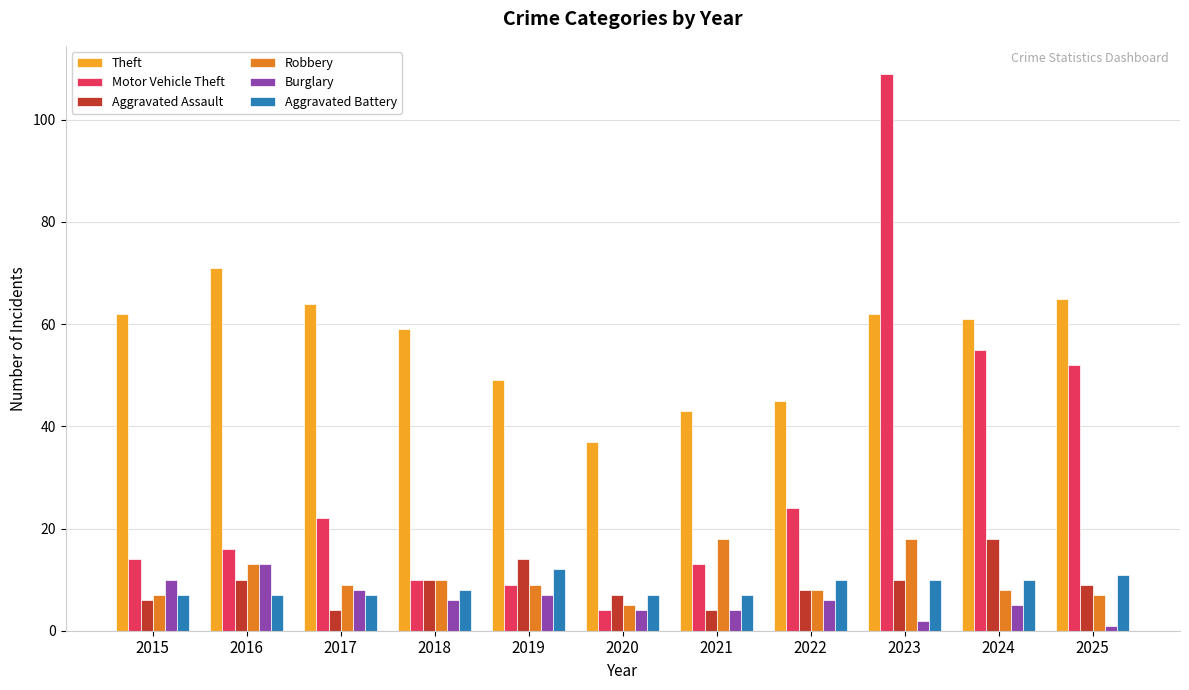

What is the value of the Aggravated Assault bar at the 1st from the left?

6